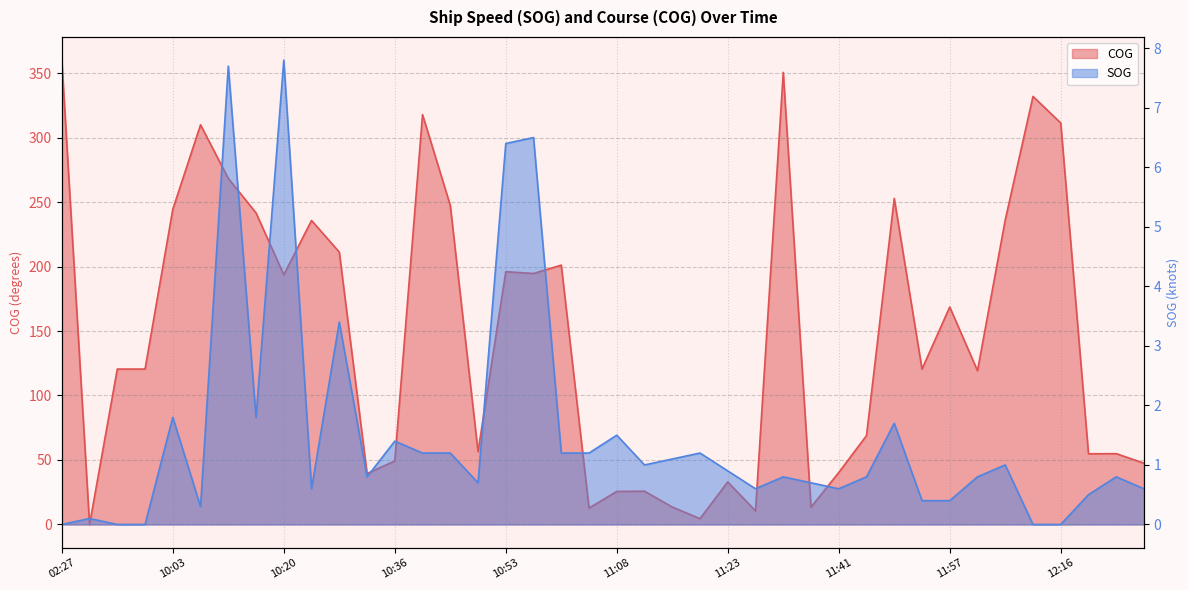

True or false: COG has a value of 100.2 at 11:32.

False